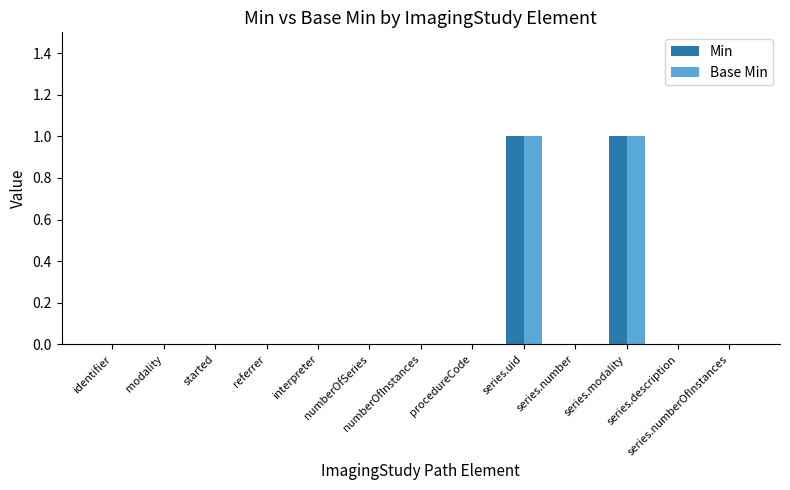

Between series.uid and series.modality, which series saw the biggest shift?

Min